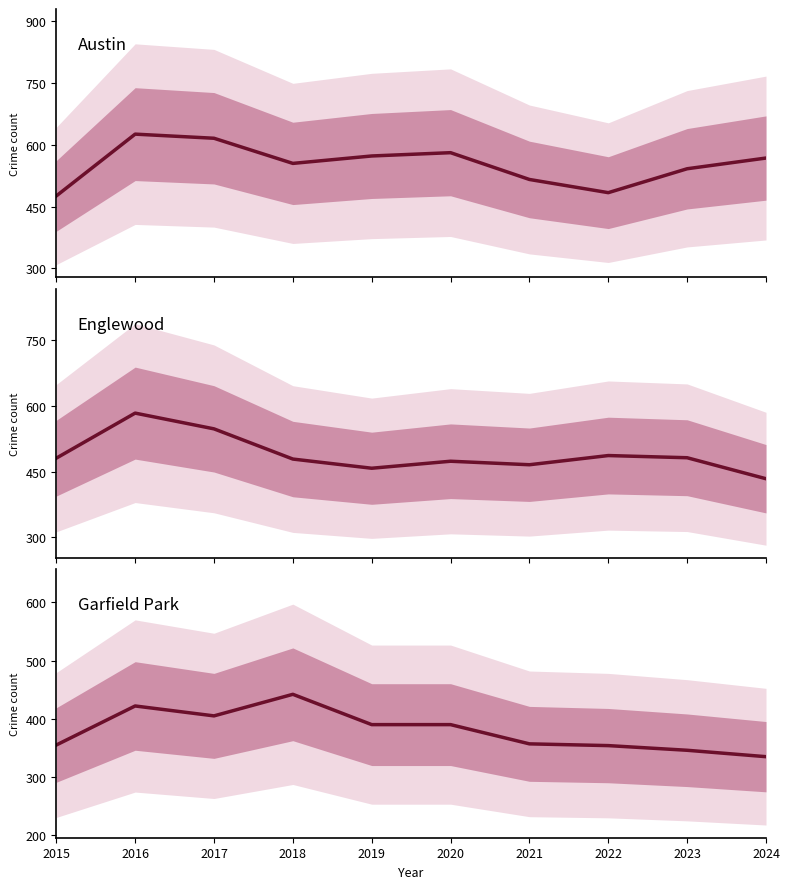

True or false: Englewood has more than 2 interior local peaks.

True